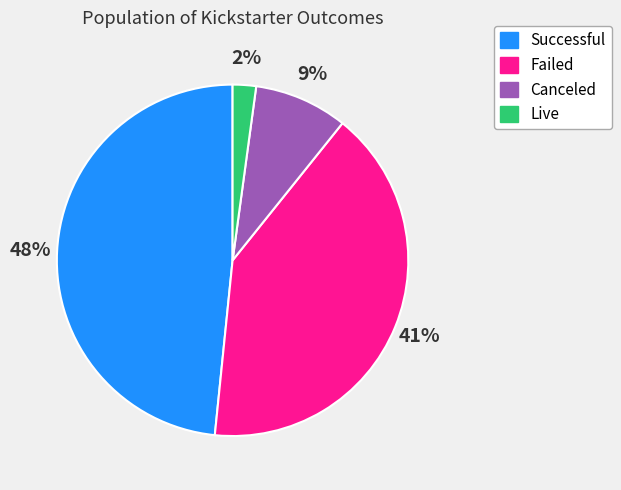

To the nearest percent, what is the average slice percentage?

25%